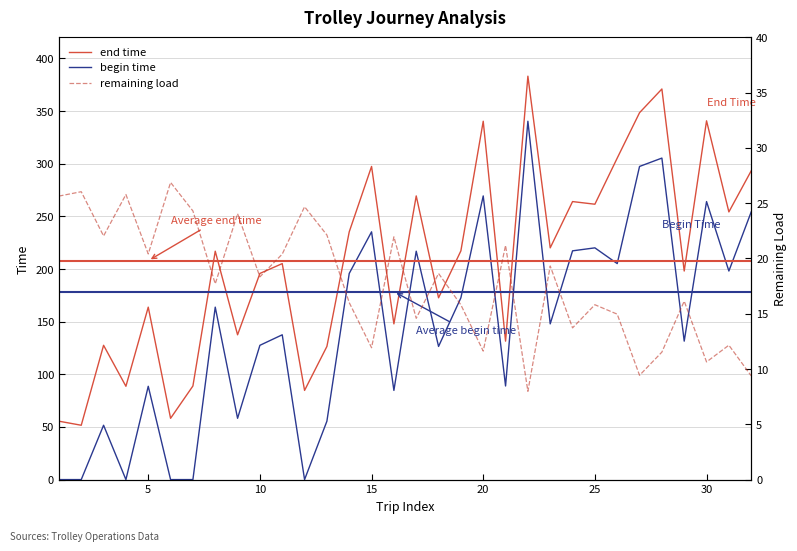

How many distinct data groups are displayed?

3